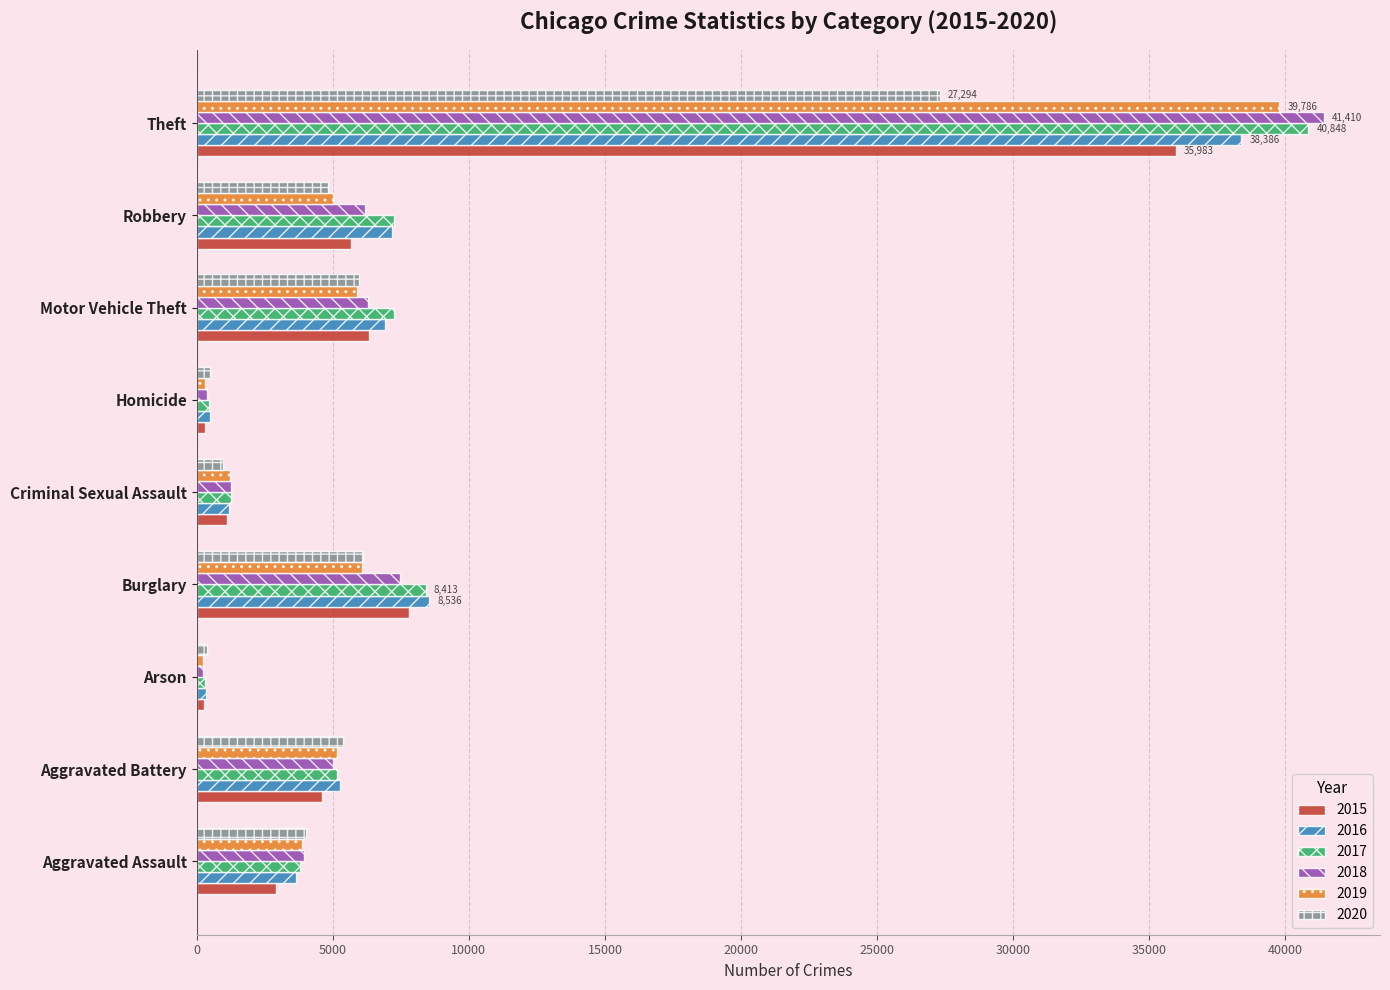

At which category is the sum across all series the highest?

Theft